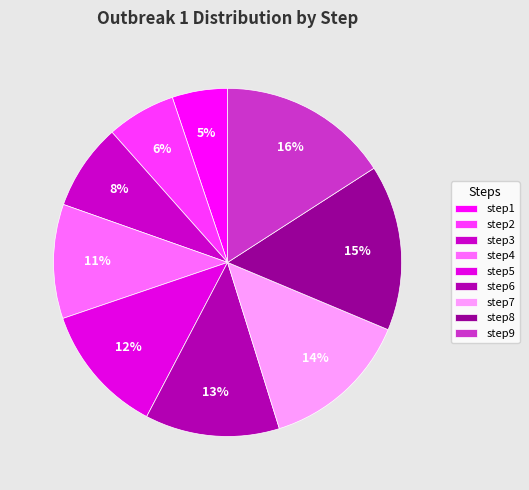

Is step1 the majority of the pie?

No